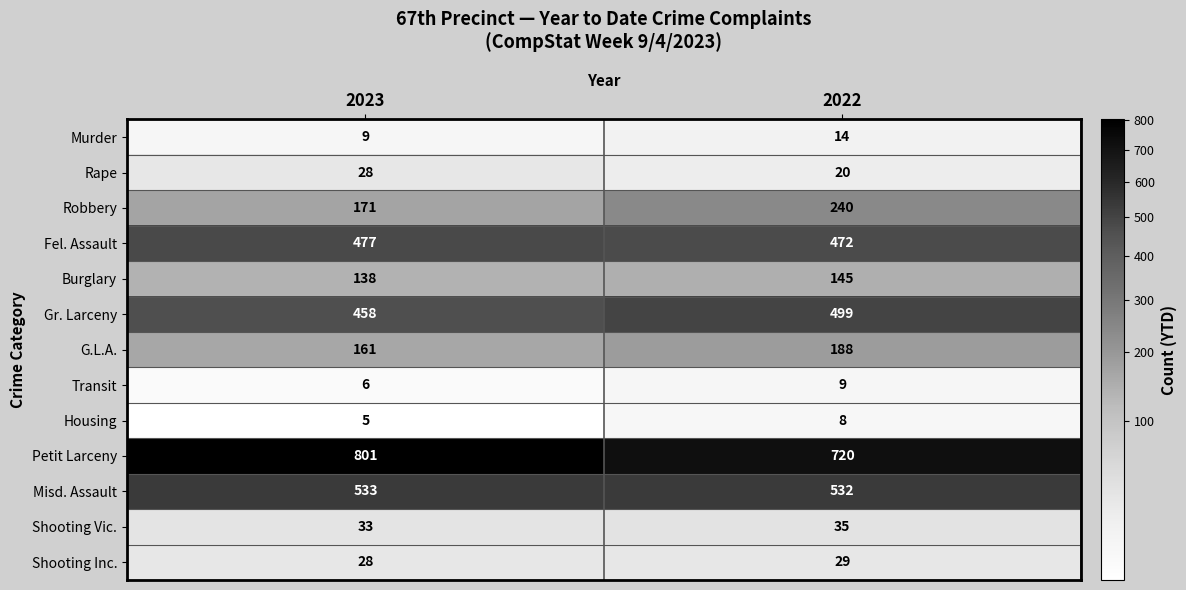

At 2022, list the series in order from largest to smallest.

Petit Larceny, Misd. Assault, Gr. Larceny, Fel. Assault, Robbery, G.L.A., Burglary, Shooting Vic., Shooting Inc., Rape, Murder, Transit, Housing